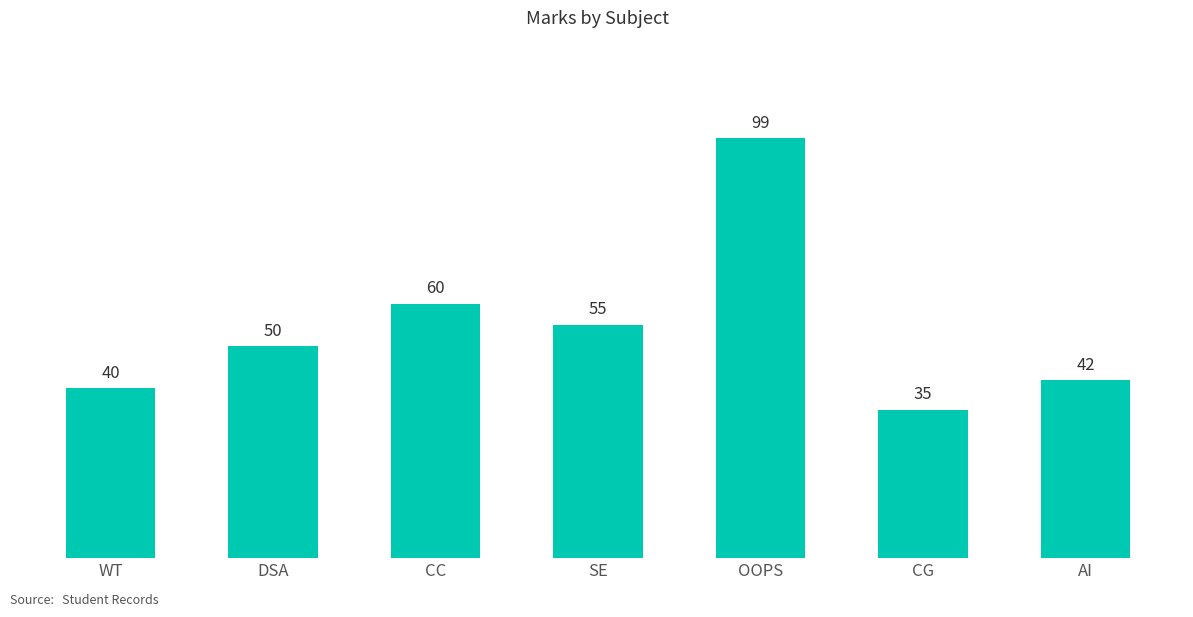

What is the ratio of the value at DSA to the value at AI?

1.2